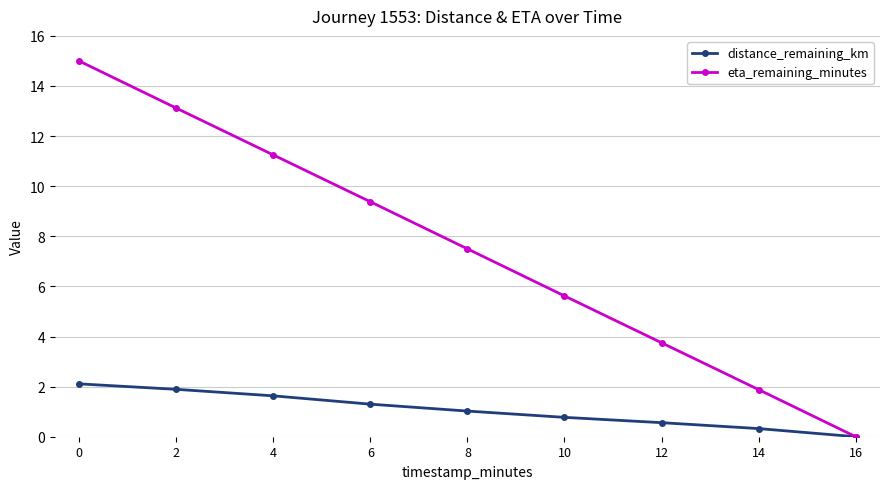

What is the difference between the eta_remaining_minutes values at 14 and 10?

3.7